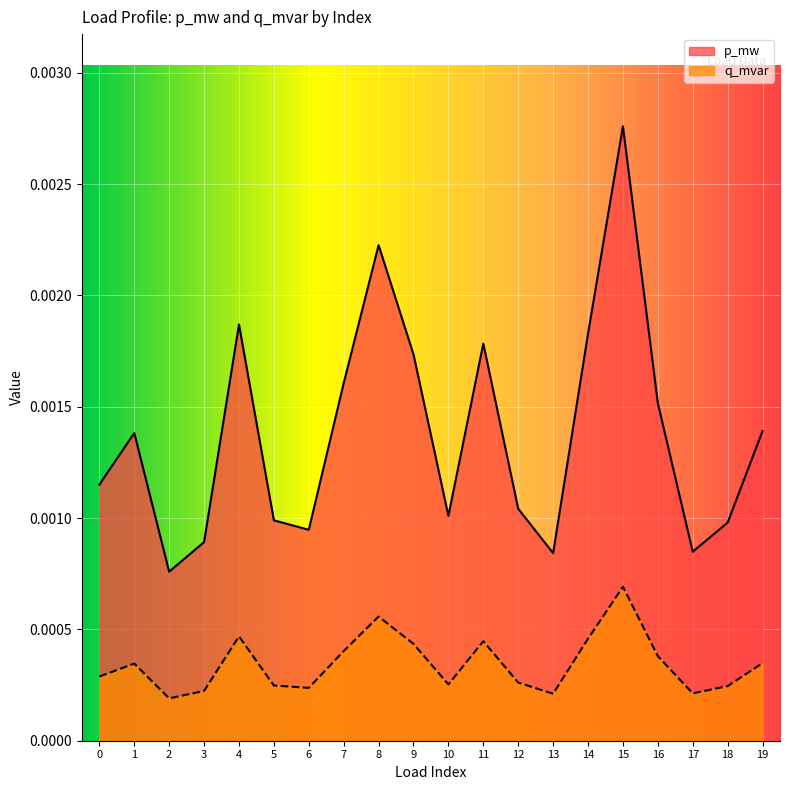

True or false: p_mw and q_mvar intersect in this chart.

False